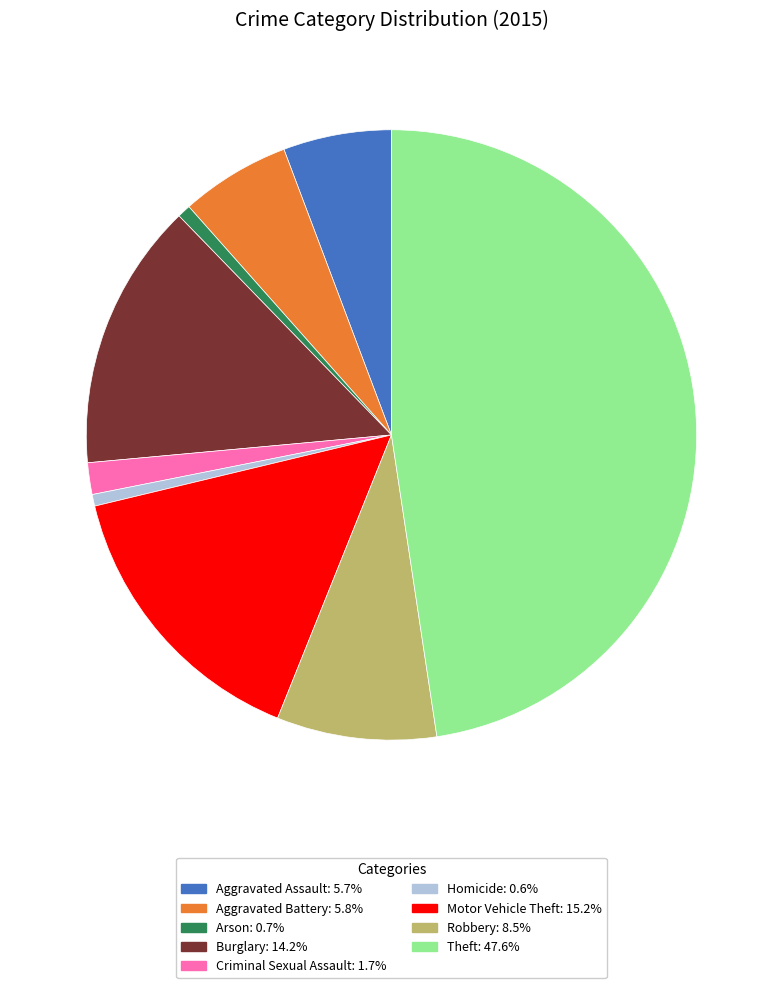

Which slice is the largest?

Theft